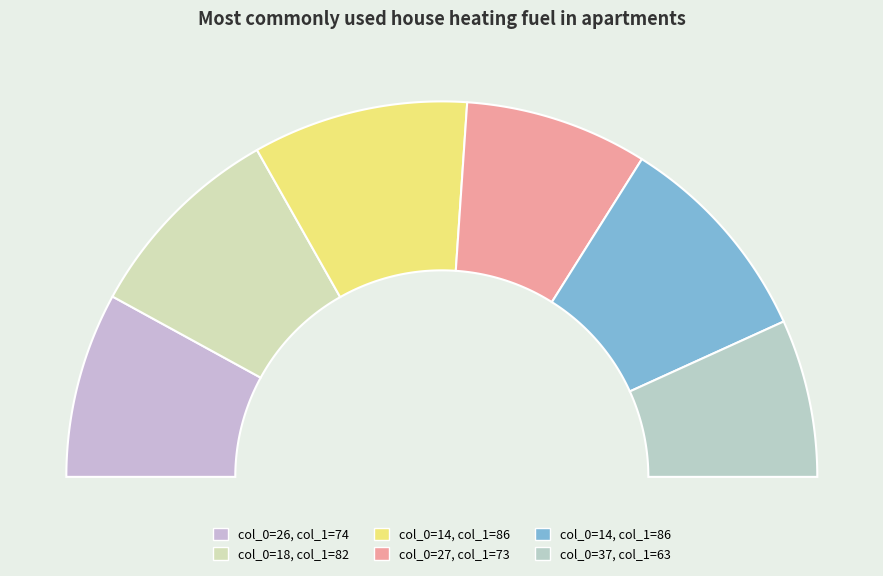

The 14 slice represents 9% of the pie. True or false?

False